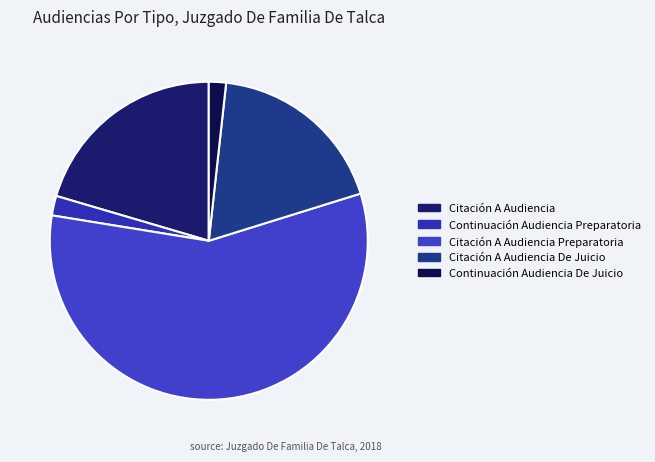

Rank the categories by value from highest to lowest.

Citación A Audiencia Preparatoria, Citación A Audiencia, Citación A Audiencia De Juicio, Continuación Audiencia Preparatoria, Continuación Audiencia De Juicio